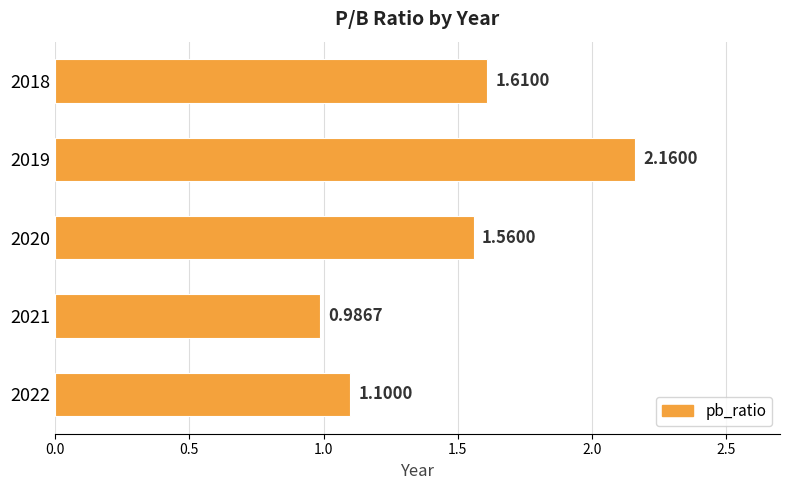

Are the bars horizontal?

Yes